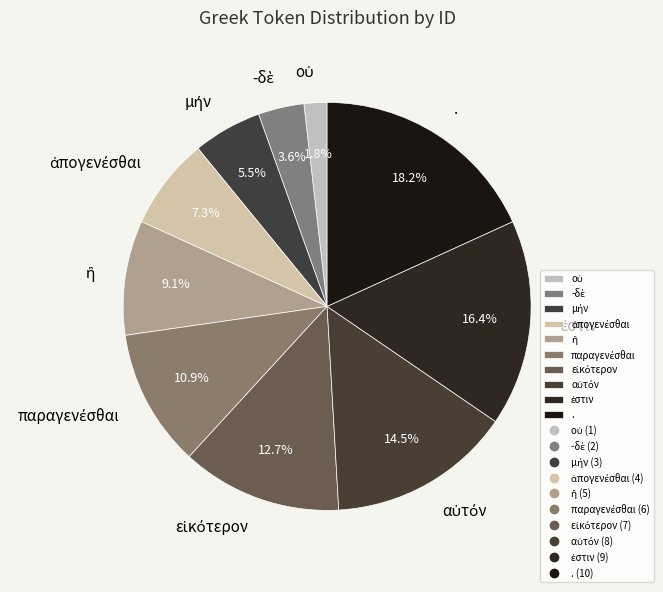

What is the largest slice in the pie chart?

.